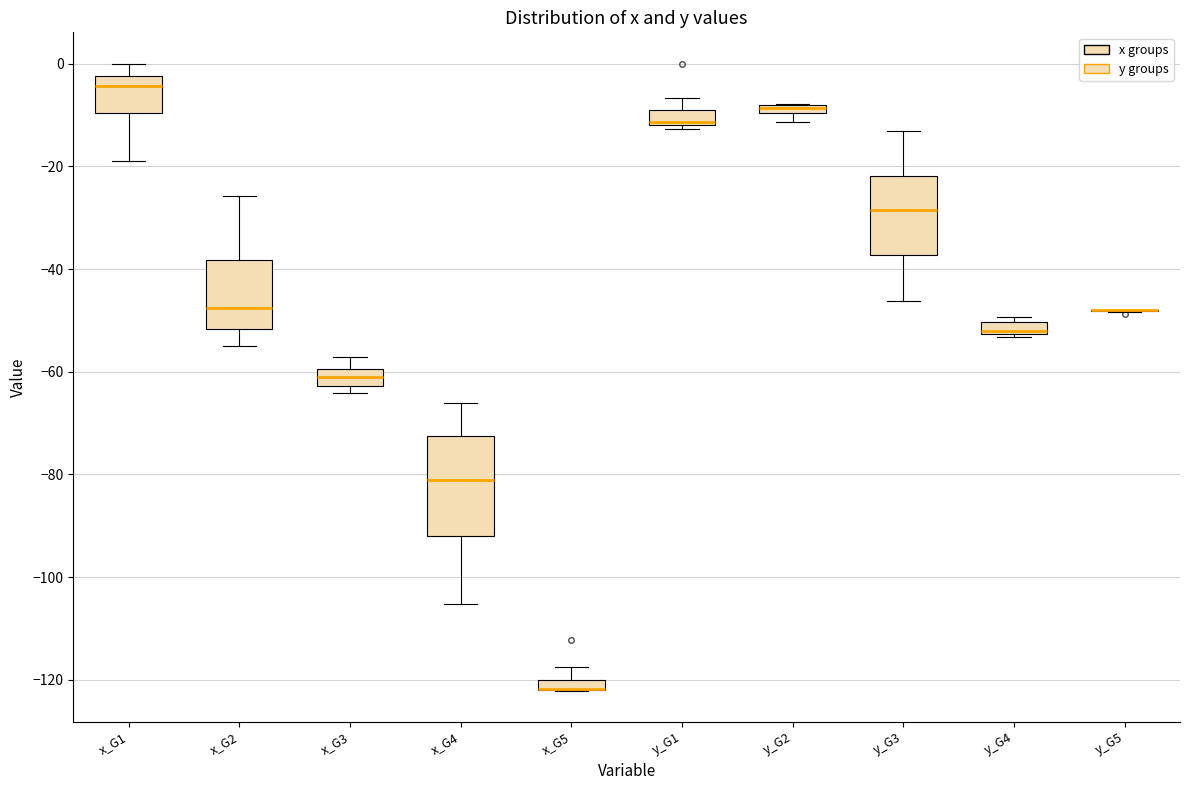

Where is the lower edge of the box for x_G1 on the y-axis? The values are not printed on the chart, so give them approximately, as read against the axis.

-10